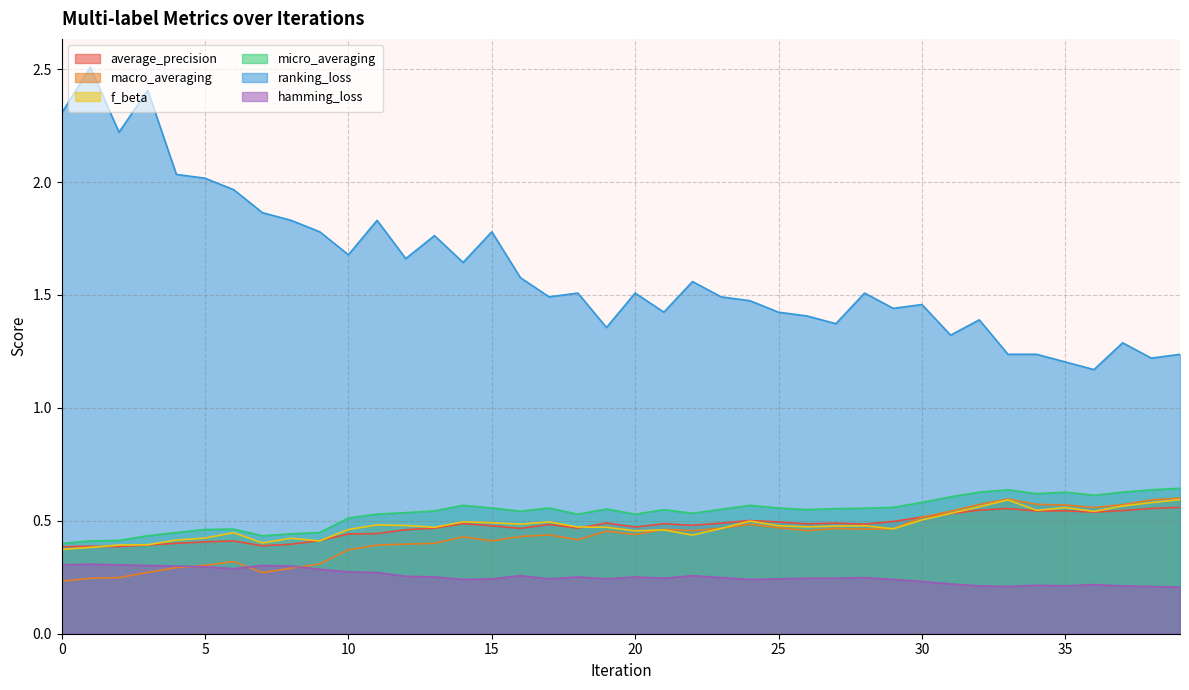

Which has a higher value, 19 or 24?

24